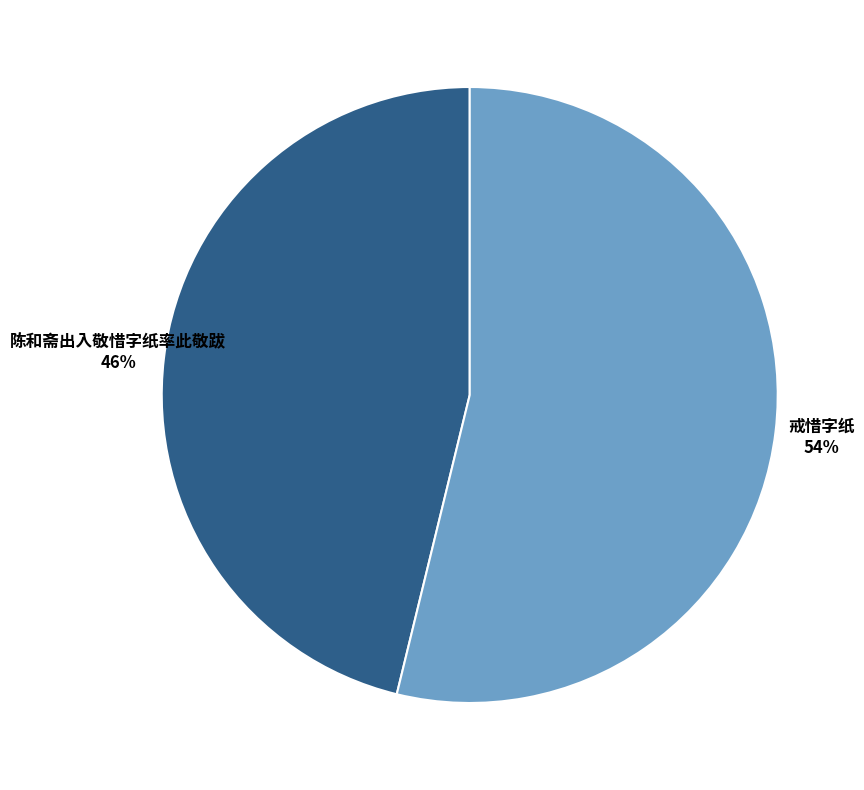

Rank the categories by value from highest to lowest.

戒惜字纸, 陈和斋出入敬惜字纸率此敬跋